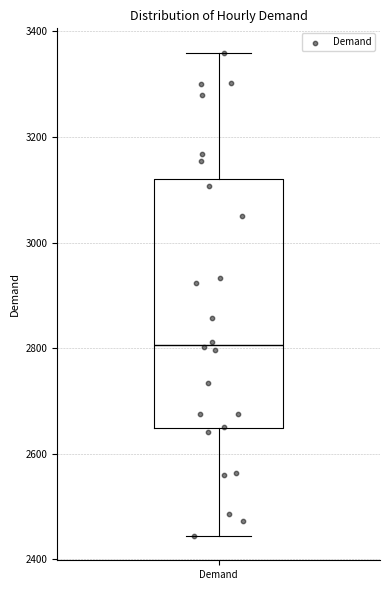

Read this box plot against the y-axis: the position of the median line, the range covered by the box, and the ends of both whiskers. The values are not printed on the chart, so give them approximately, as read against the axis.

median 2800, box 2640 to 3120, whiskers 2440 to 3360